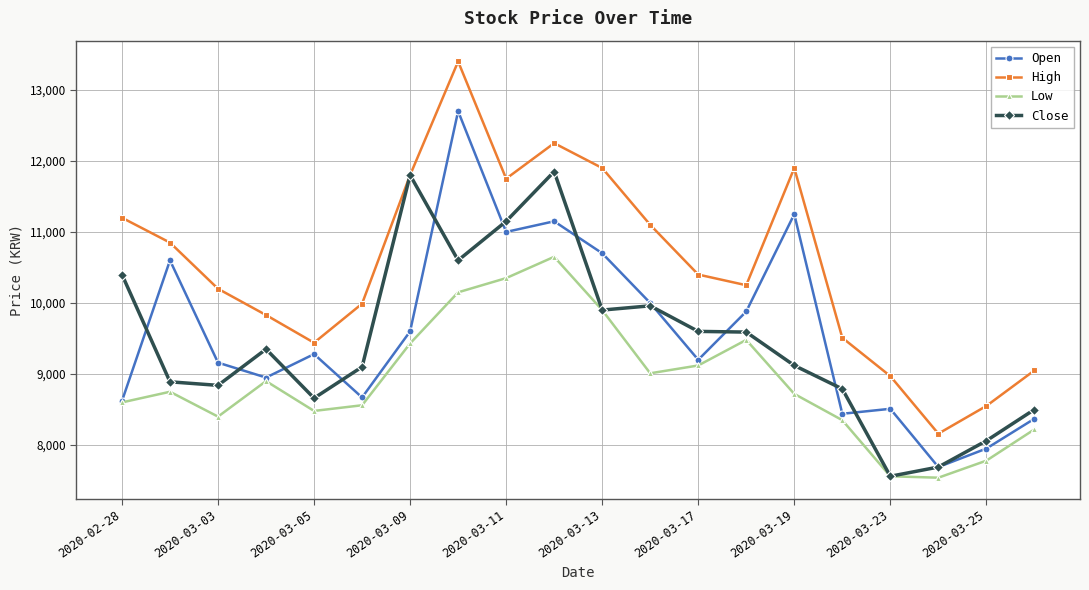

What is the value of the Open point at the 1st from the left?

8620